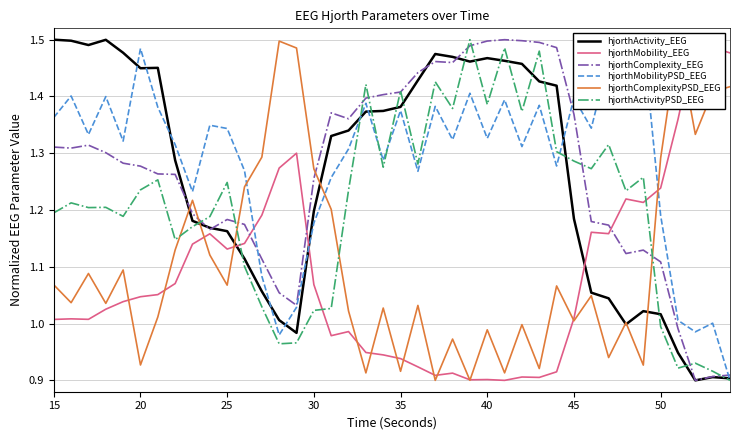

What is the value of the hjorthMobilityPSD_EEG point at the 22nd from the left?

1.3